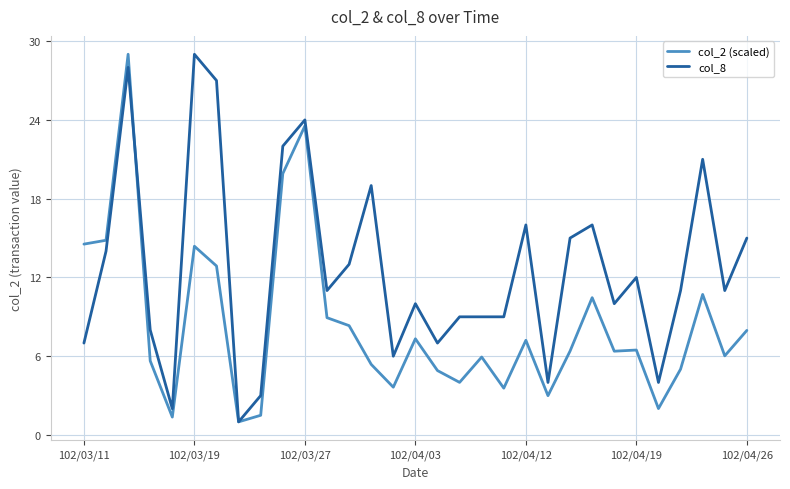

What is the minimum value shown in the chart?

1.0